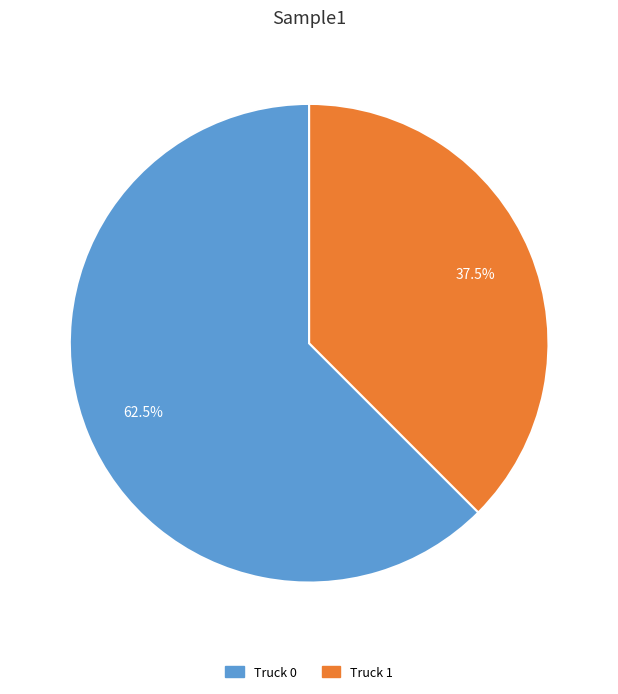

Which category accounts for the majority?

Truck 0